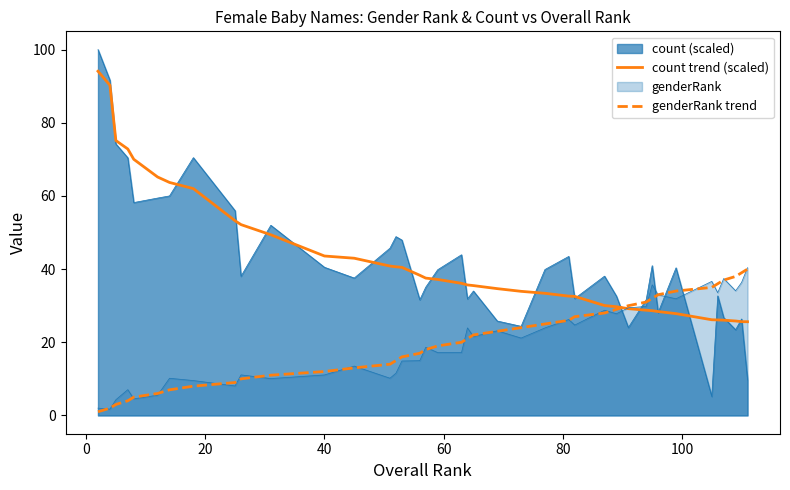

Does the chart display data point markers on the line(s)?

No